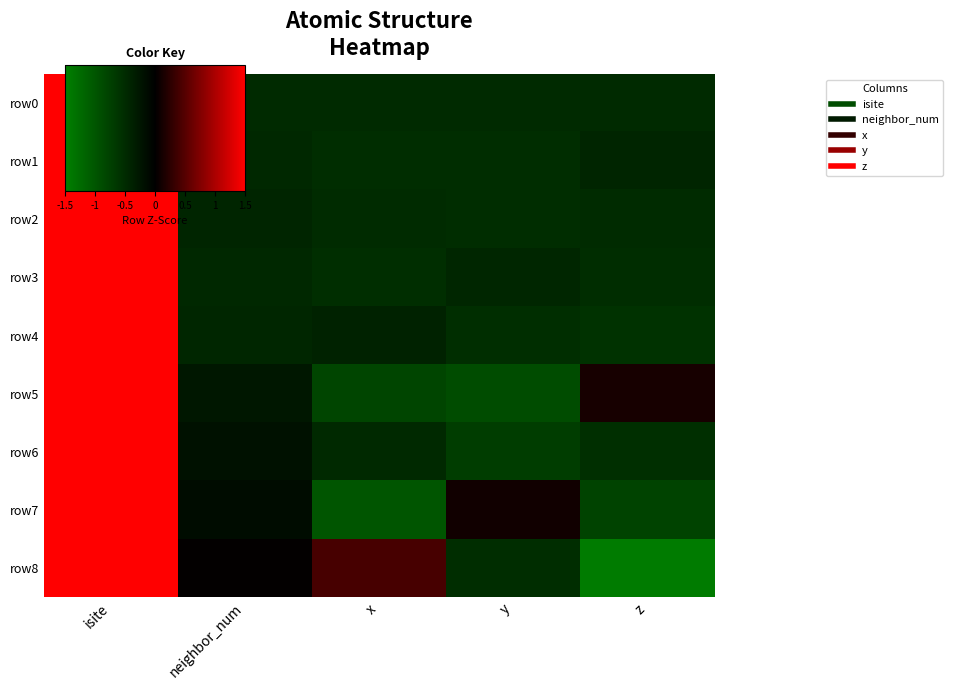

How many series are shown in this chart?

9